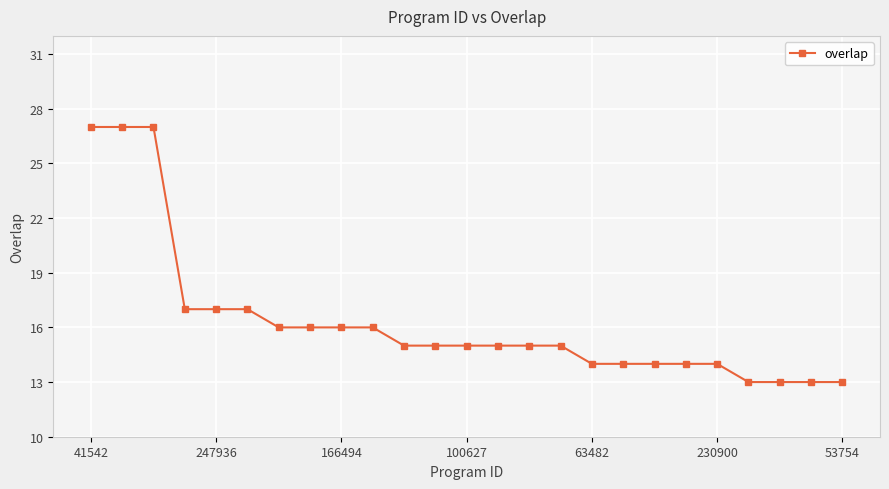

What is the maximum value shown in the chart?

27